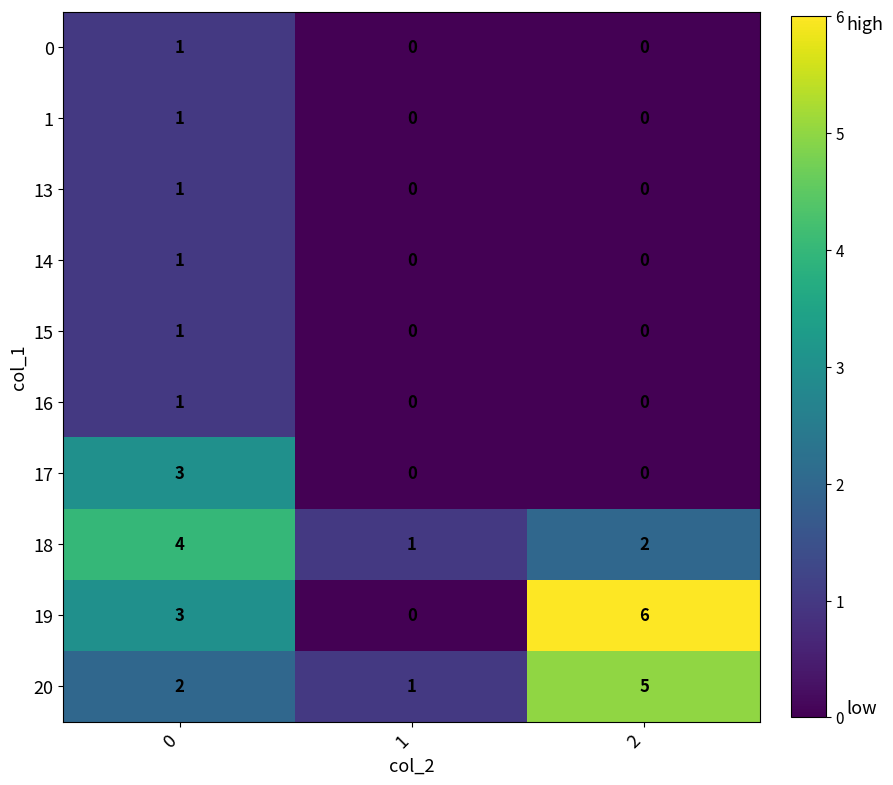

Reading right to left, extract all data points from this chart.

0: 0	0	1
1: 0	0	1
13: 0	0	1
14: 0	0	1
15: 0	0	1
16: 0	0	1
17: 0	0	3
18: 2	1	4
19: 6	0	3
20: 5	1	2